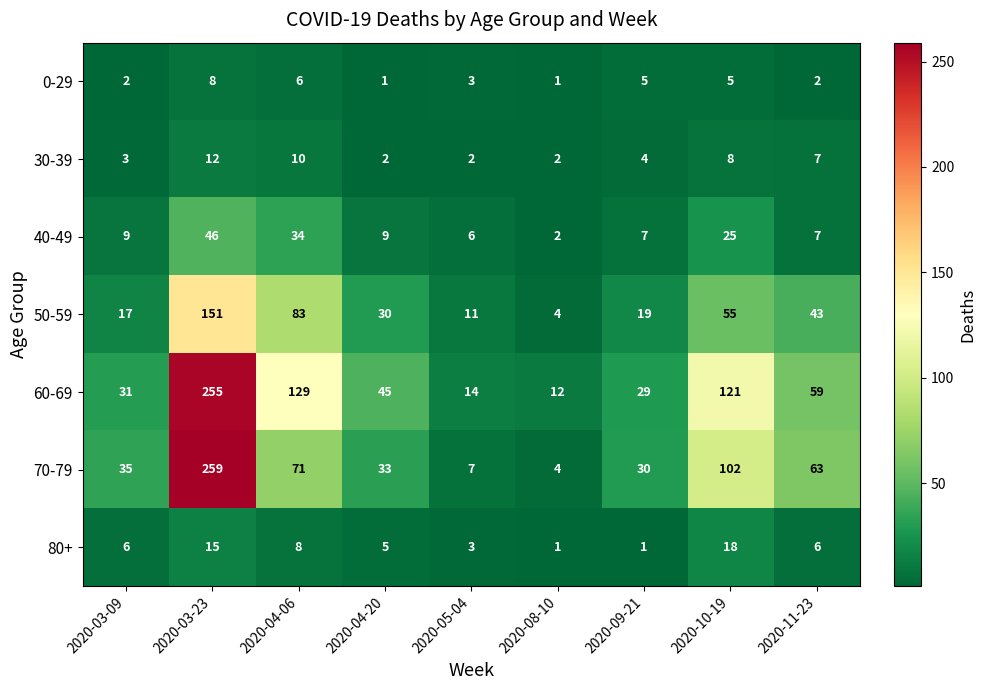

What is the difference between the maximum and second lowest values in the 50-59 series?

140